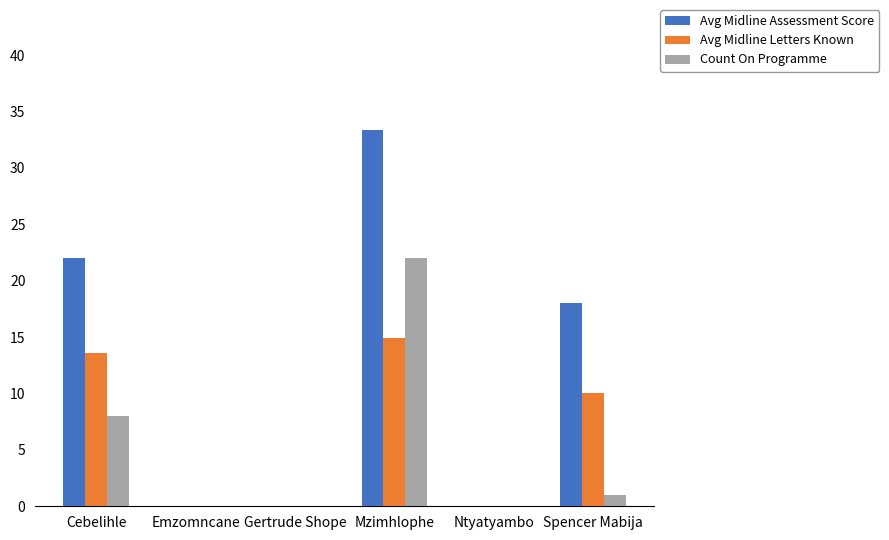

The value of Count On Programme at Cebelihle is 14.0. True or false?

False